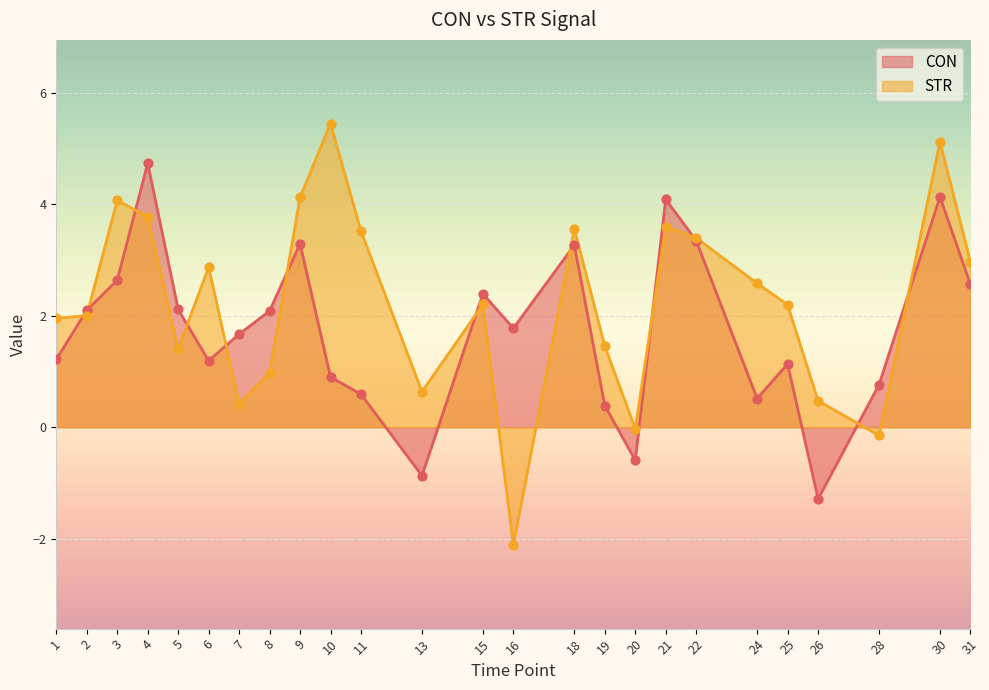

Which series contains the lowest Y value?

STR